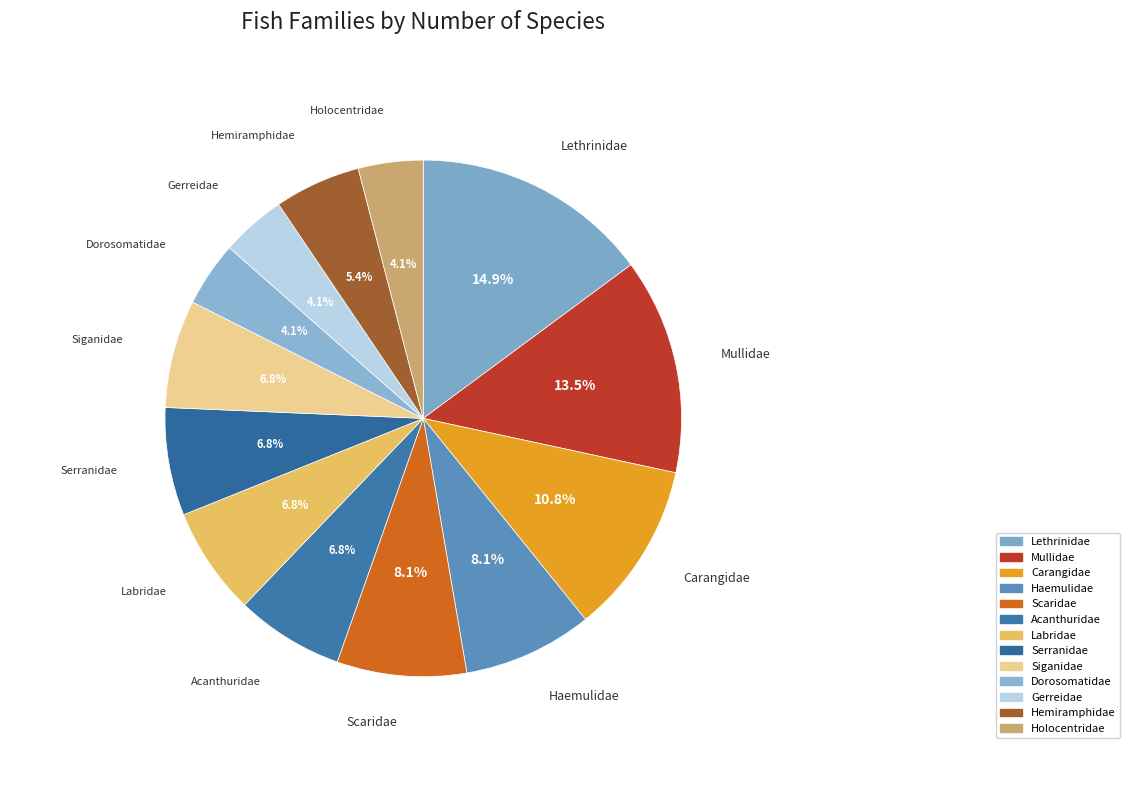

Is there any slice that represents more than half of the pie?

No